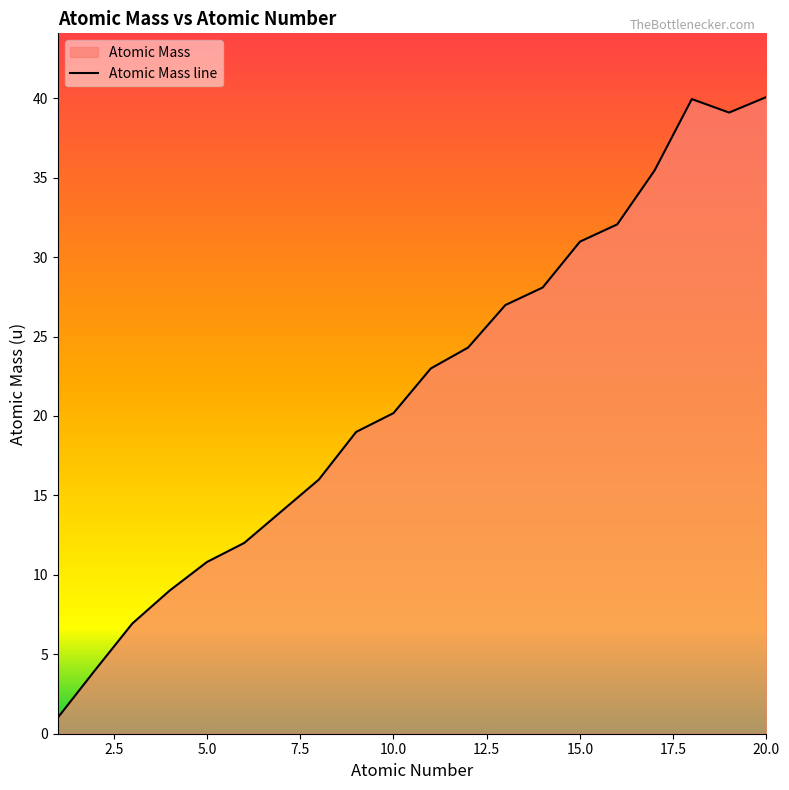

Count the number of values greater than 22.

10